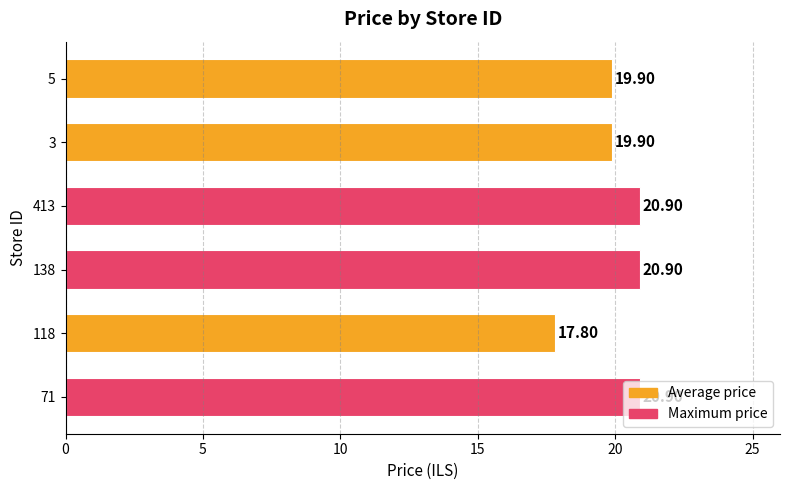

What is the sum of all values?

120.3